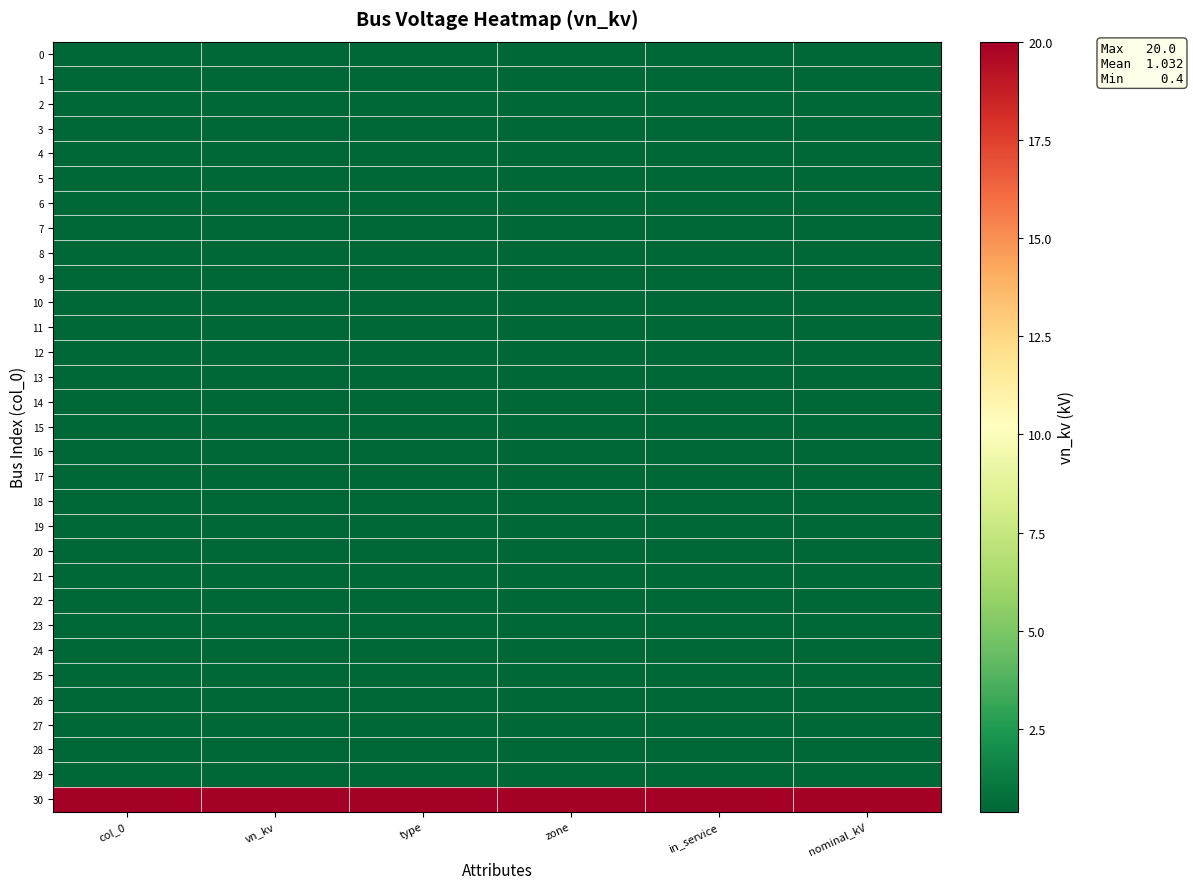

What is the maximum value shown in the chart?

20.0